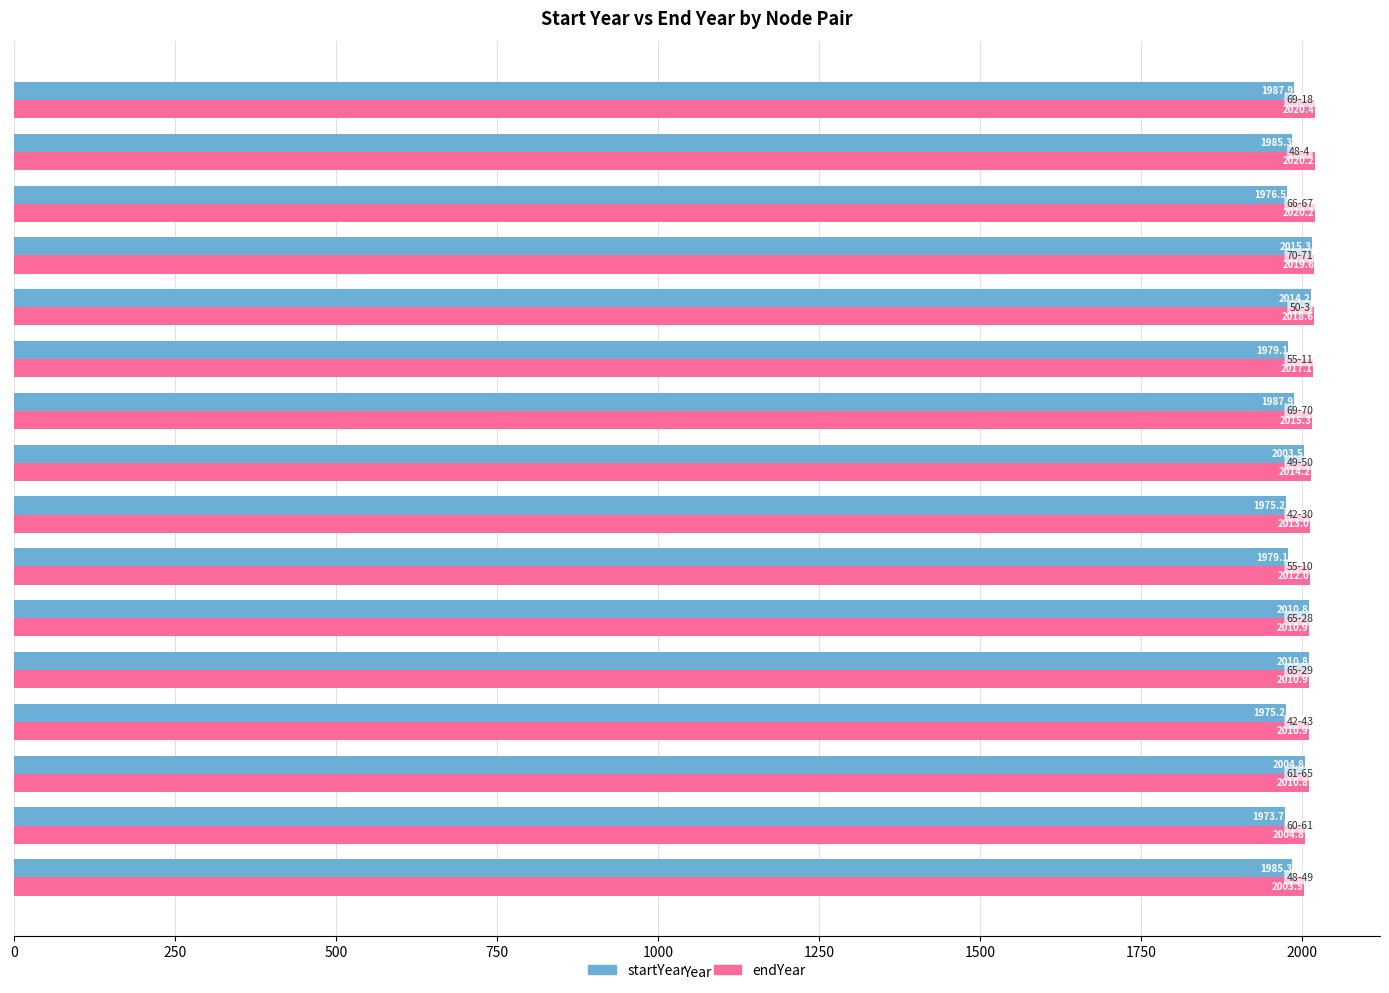

List the series in order of their overall mean, highest first.

endYear, startYear